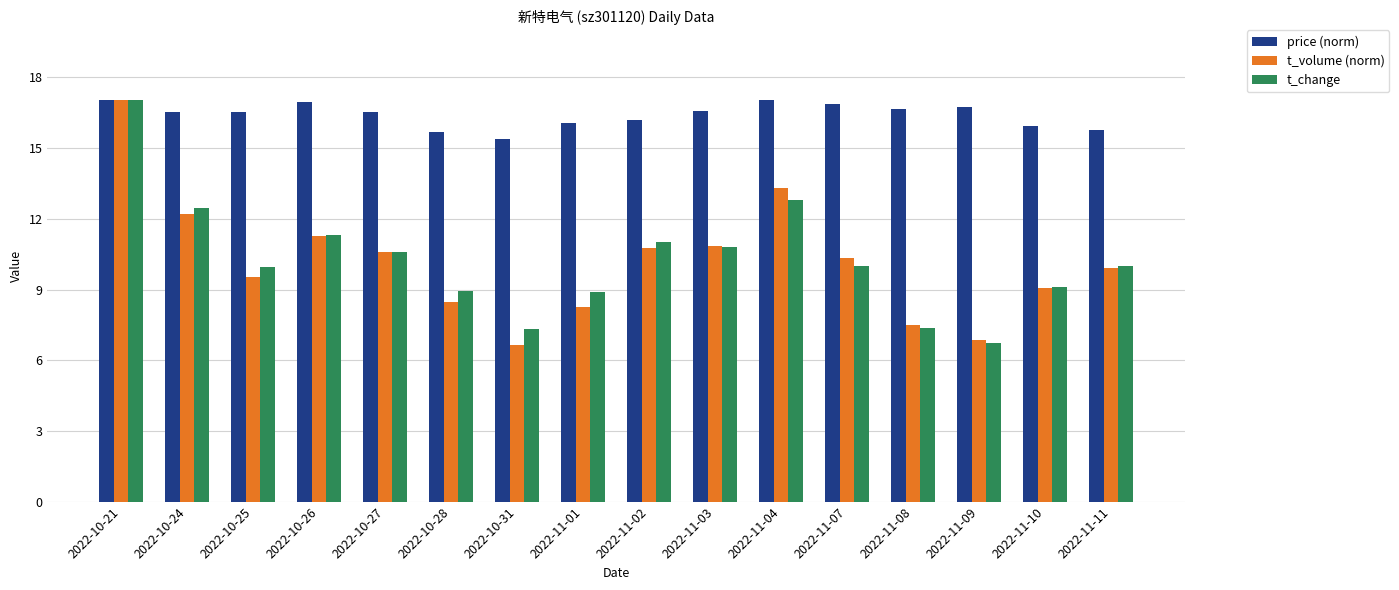

Which series has the largest total across all categories?

price (norm)